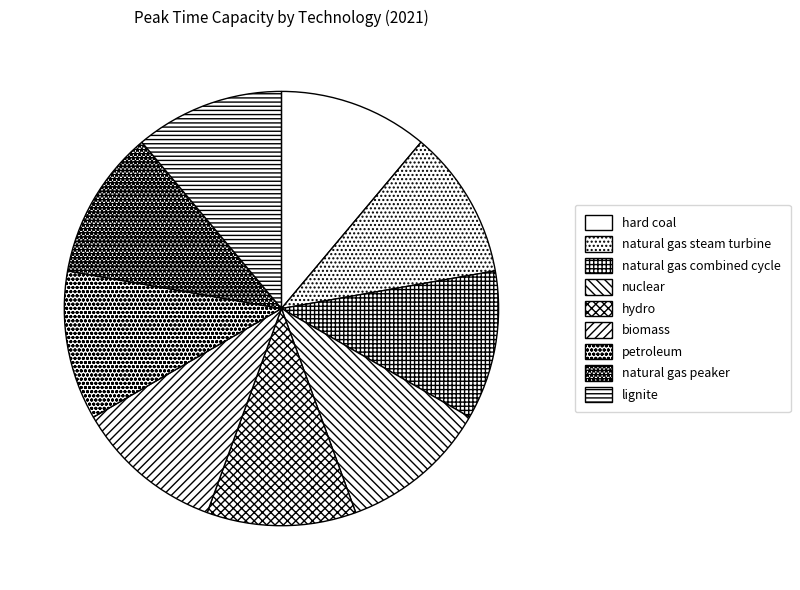

Count the number of slices in the pie.

9